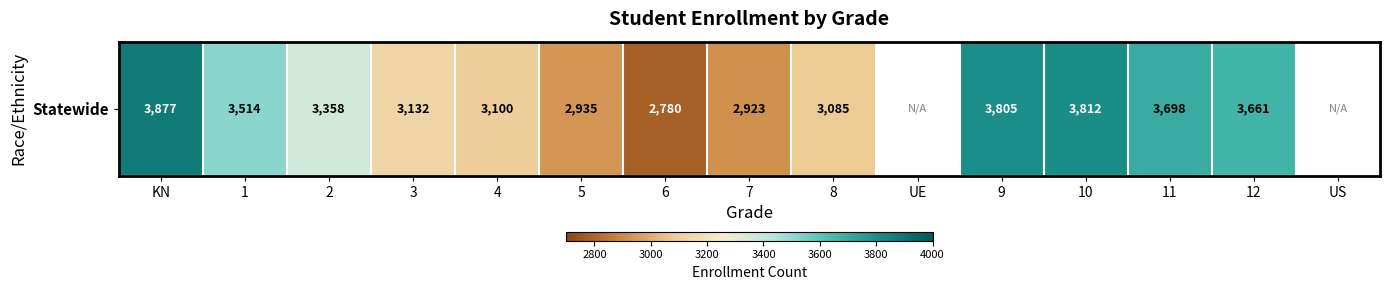

Is it true that the value at 11 is 3698.0?

True